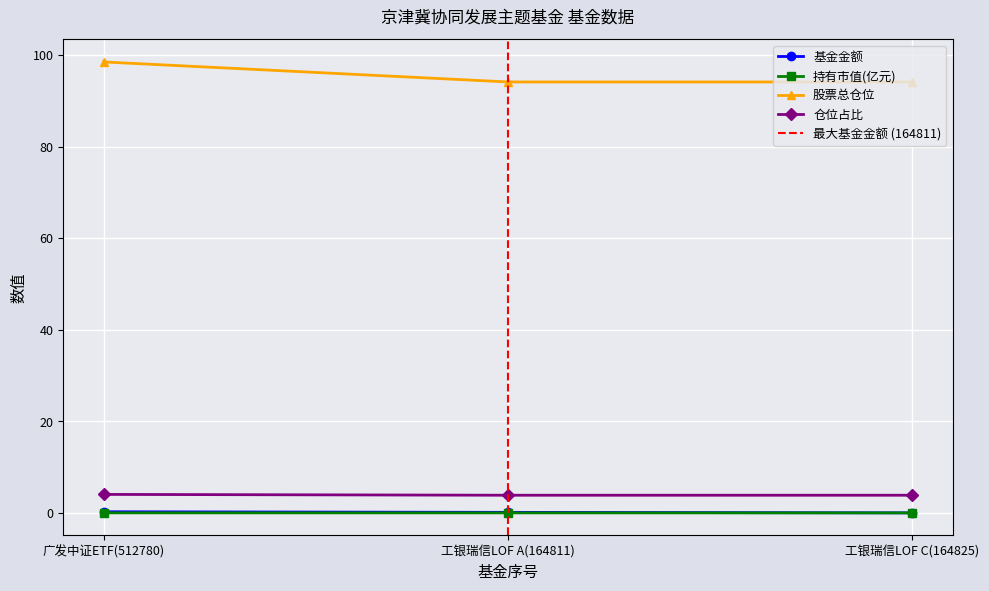

What are all the series names shown in the legend?

基金金额, 持有市值(亿元), 股票总仓位, 仓位占比